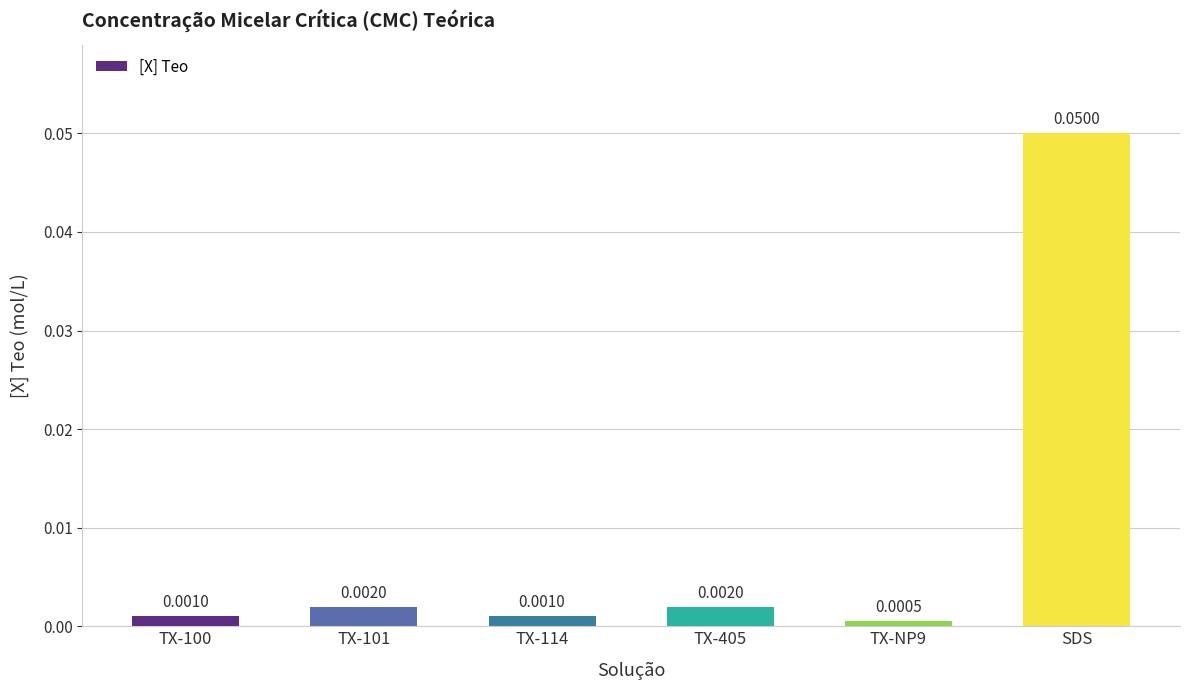

At which category does the chart reach its peak across all series?

SDS